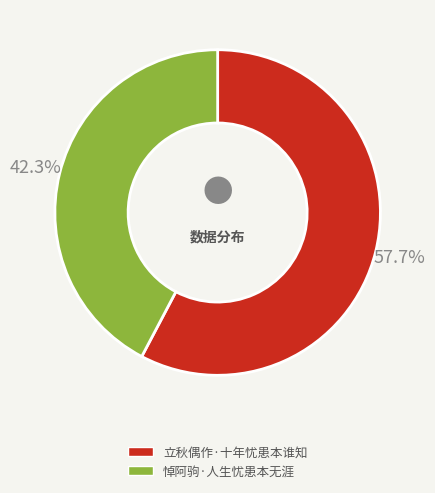

What is the smallest slice in the pie chart?

悼阿驹·人生忧患本无涯